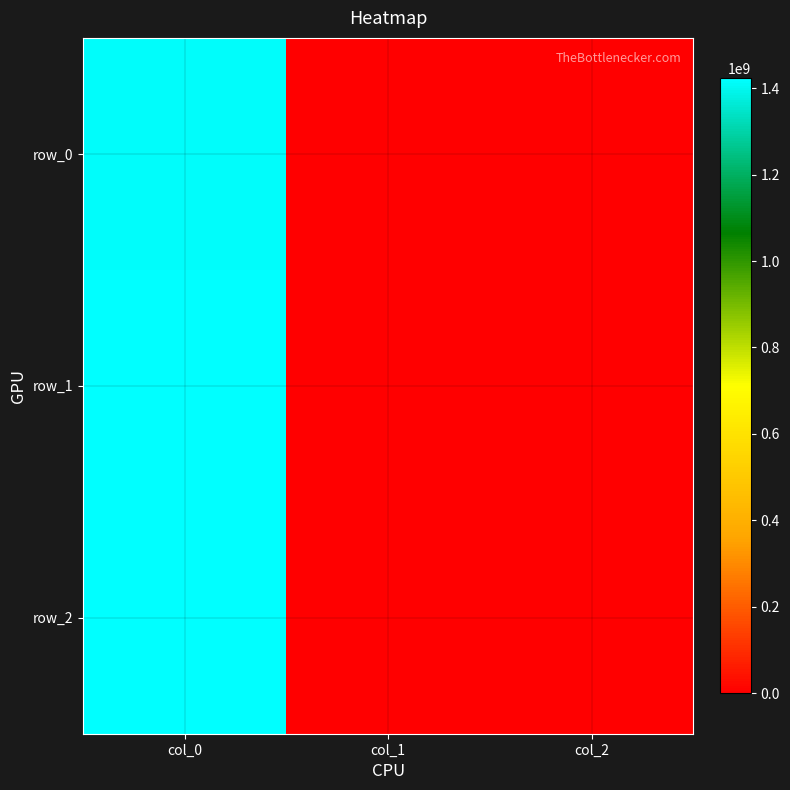

Rank the series by their average value, from lowest to highest.

row_0, row_1, row_2